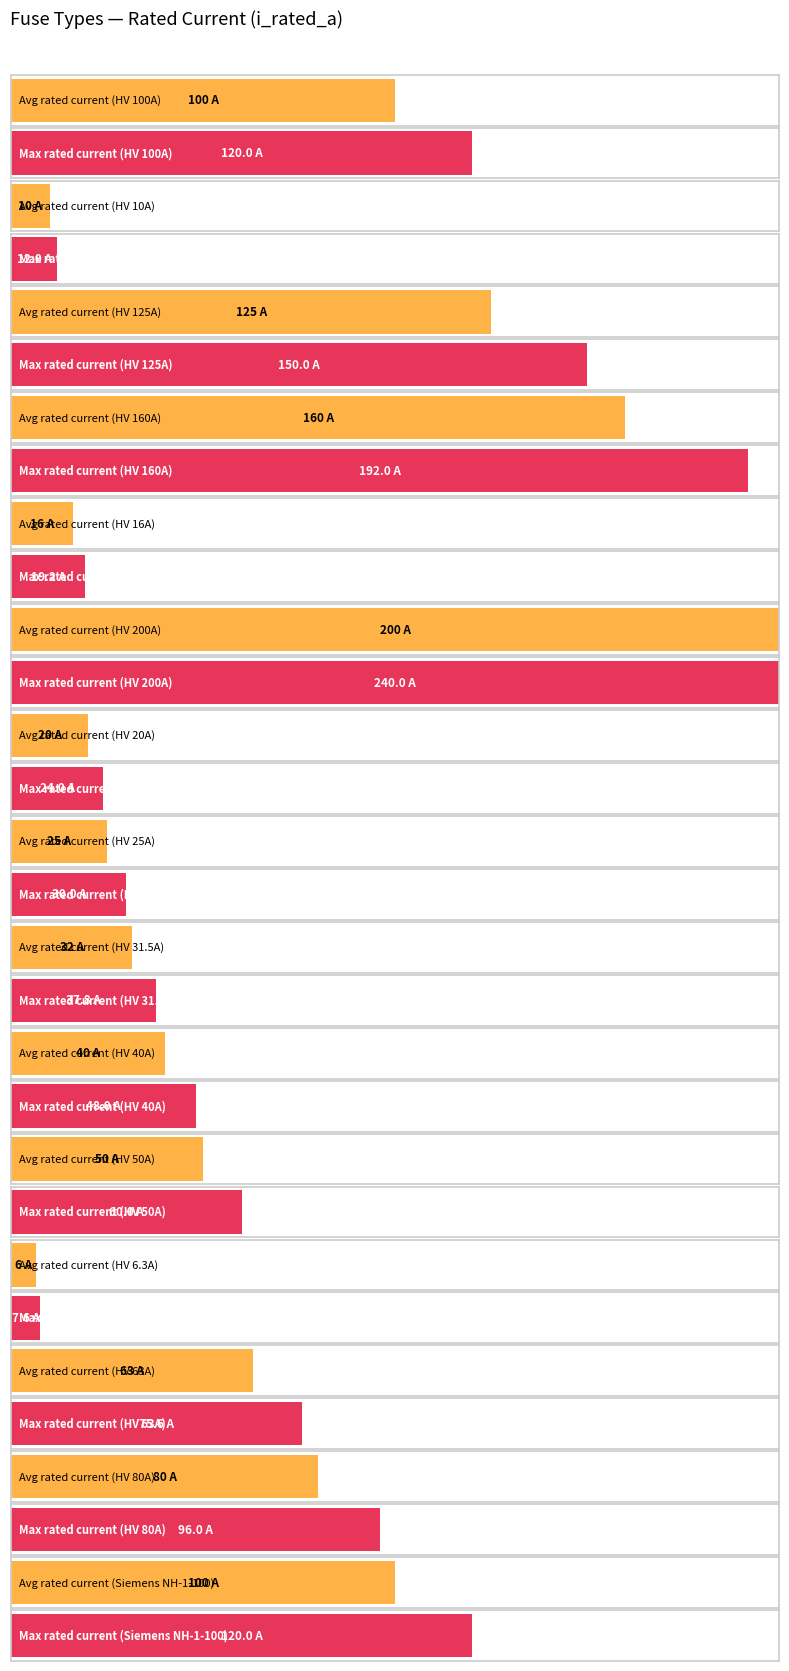

True or false: the data shows 200.9 at HV 125A.

False